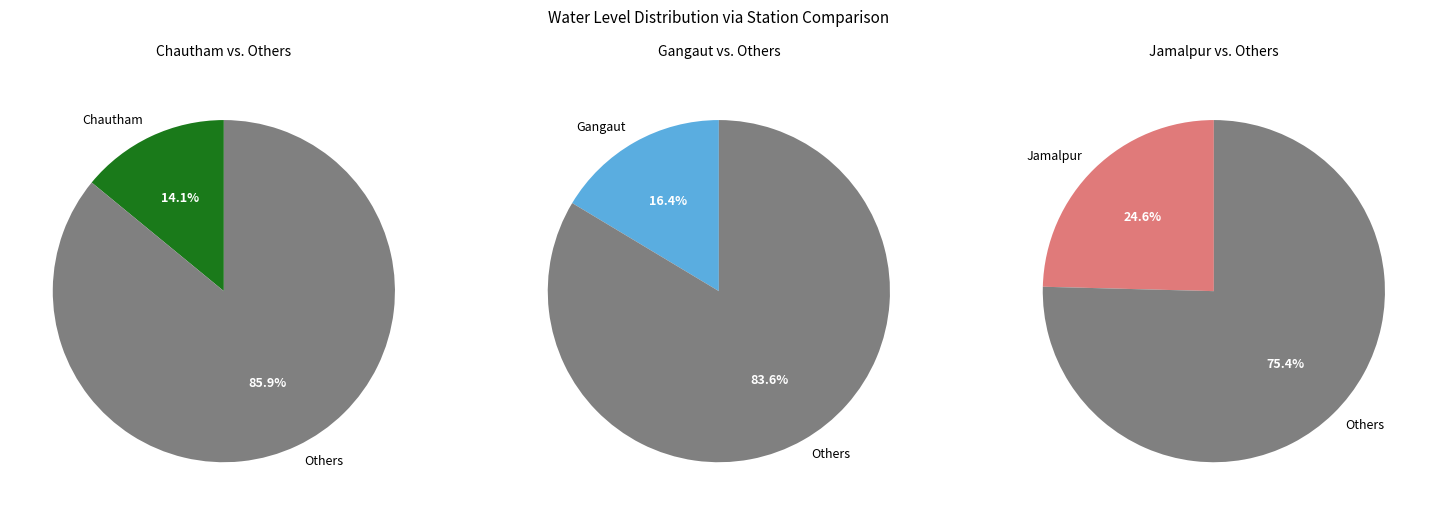

What percentage is NOT represented by Chautham?

85.9%